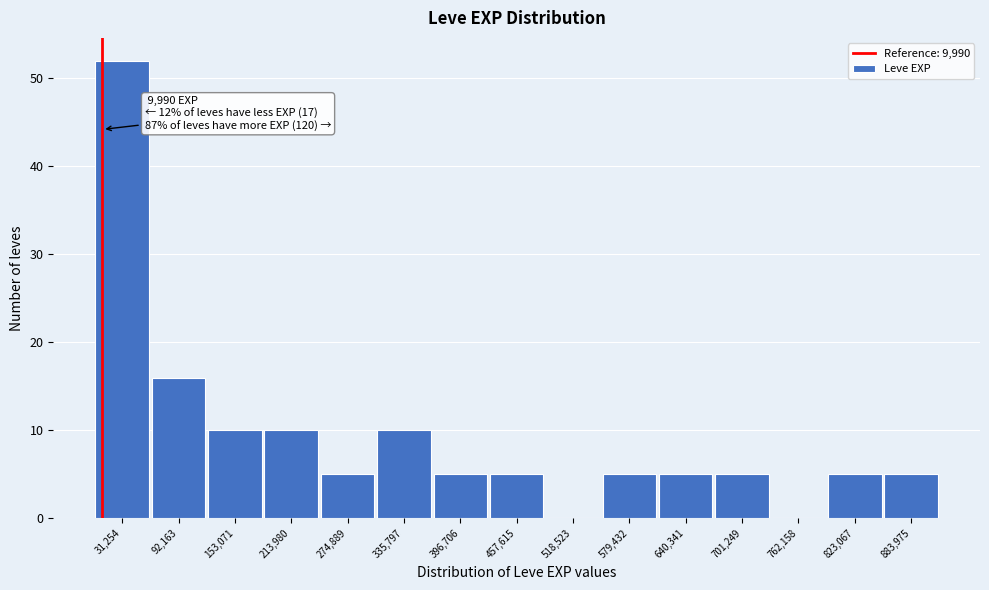

Which range on the x-axis has the tallest bar?

0 to 60000